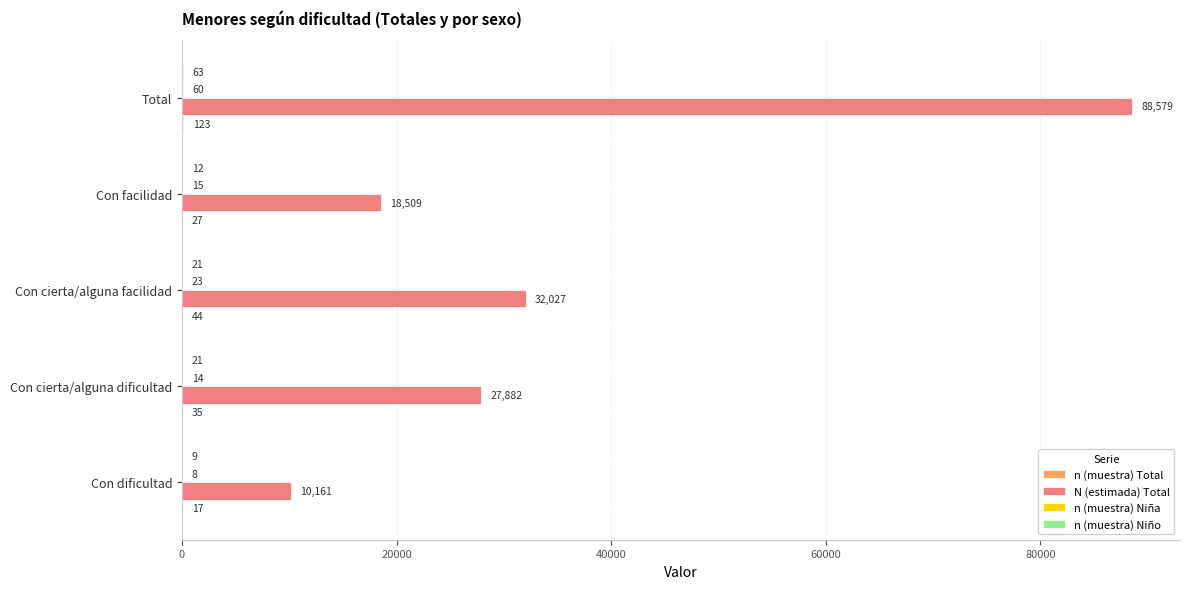

What is the total value across all series at Total?

88825